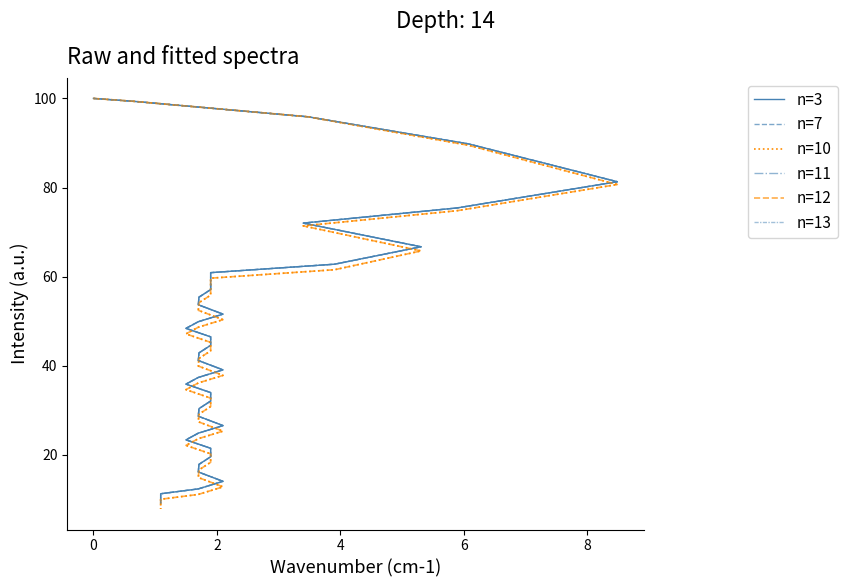

True or false: n=13 and n=10 intersect in this chart.

False